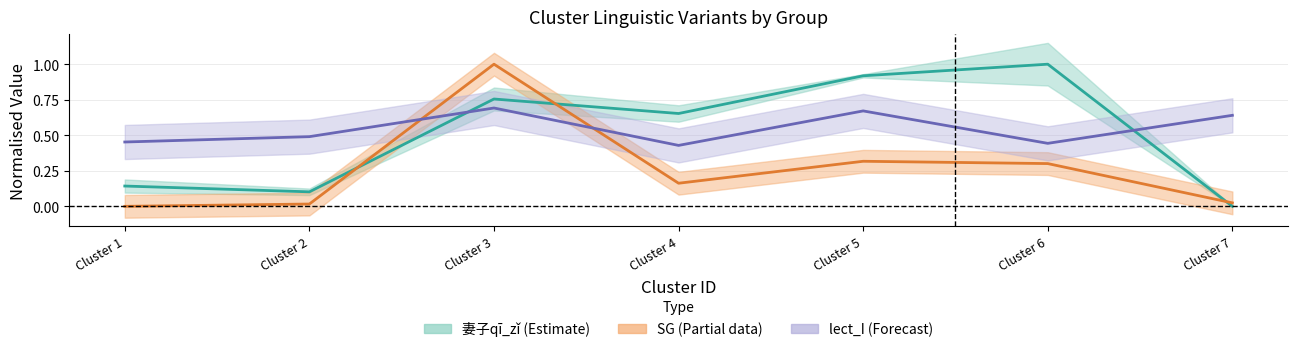

What is the sum of the lect_I values at Cluster 3 and Cluster 1?

1.1